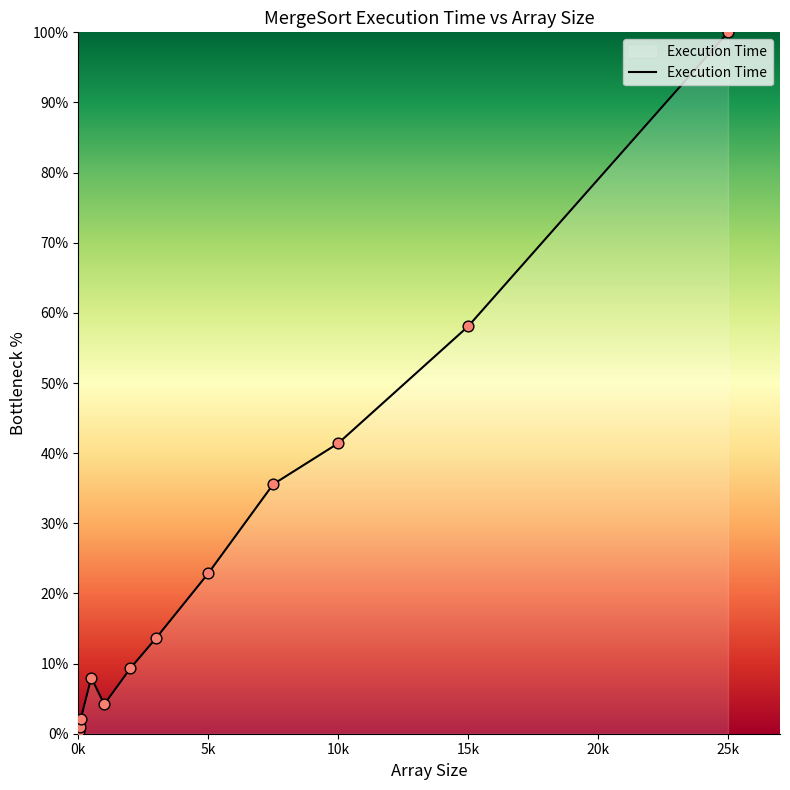

What is the difference between the maximum and minimum values?

99.6